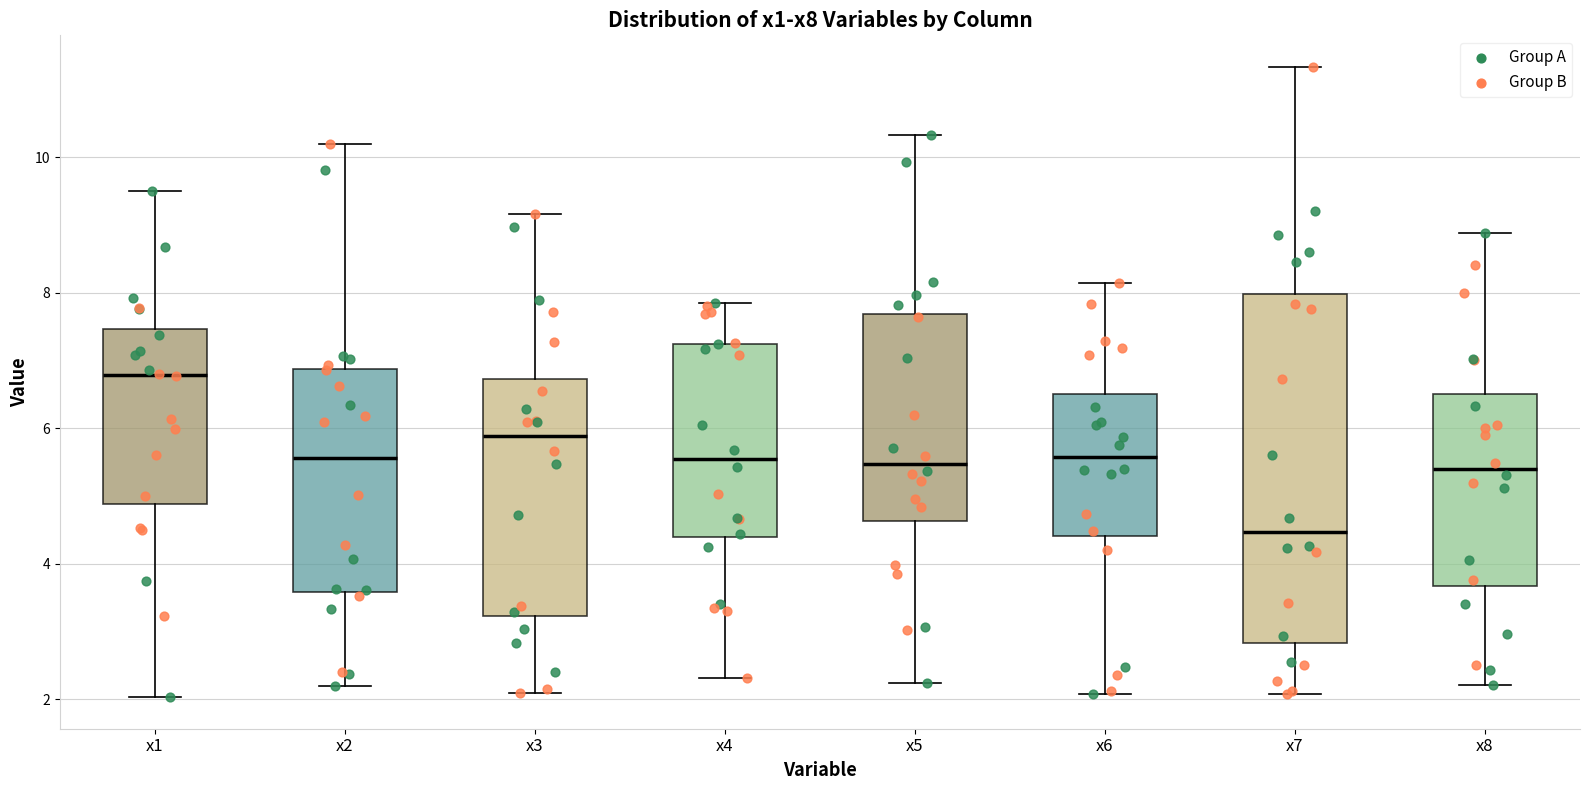

Which box has the lowest median line?

x7